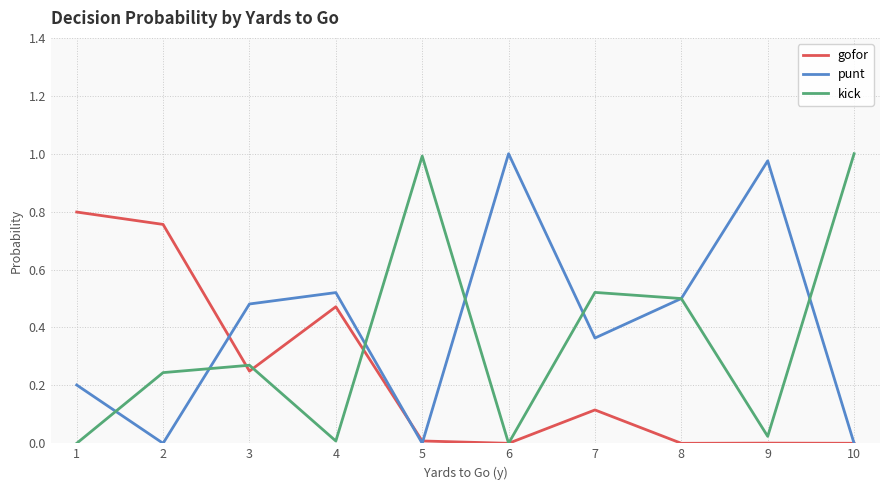

Is the value of punt at 3 greater than the value of gofor at 2?

No